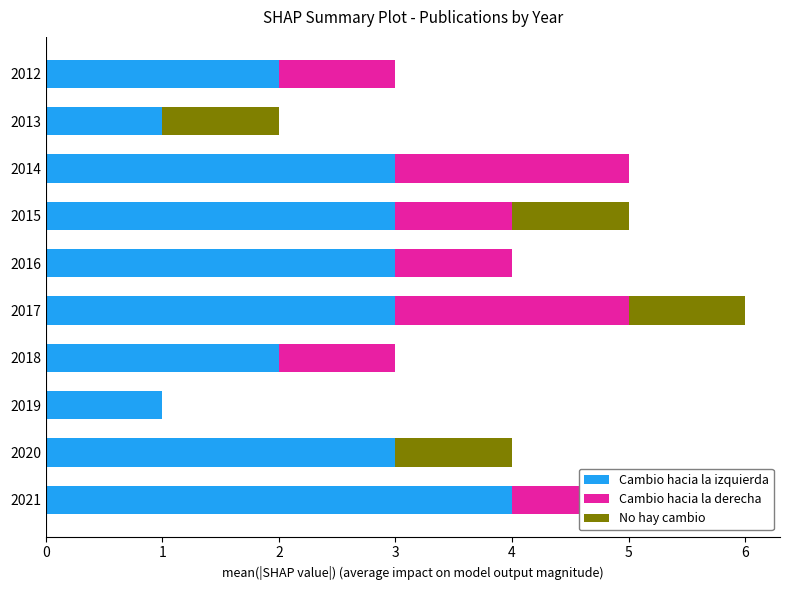

What is the sum of all No hay cambio values?

5